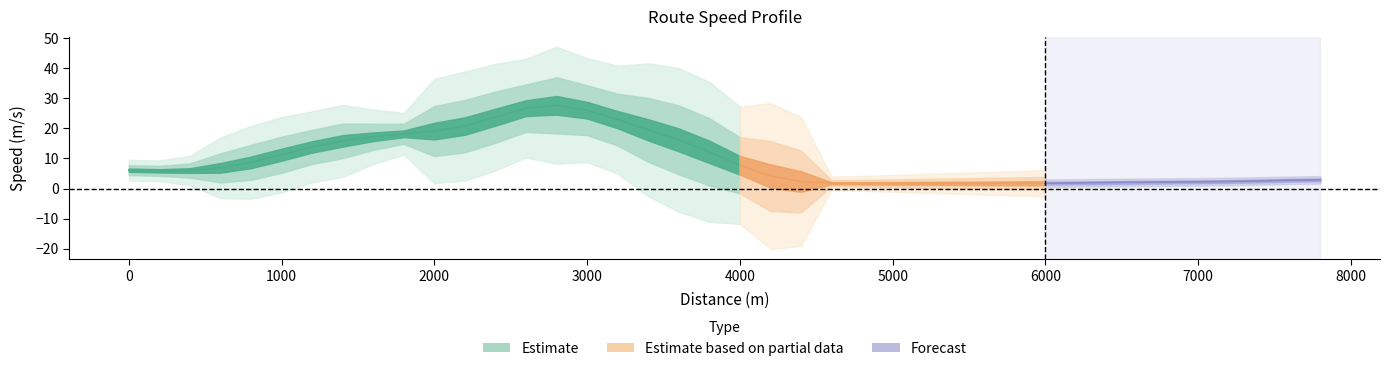

True or false: the data has more than 1 interior local peaks.

True